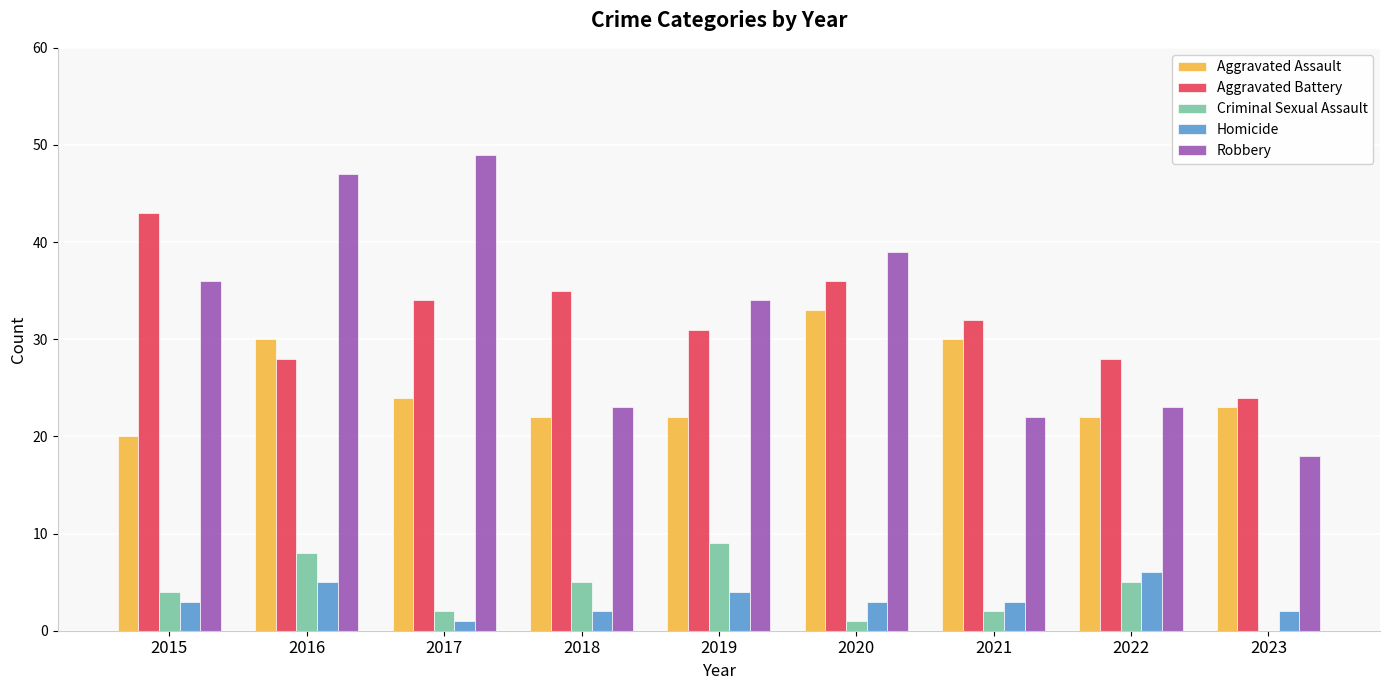

Which series changed the most between 2017 and 2022?

Robbery